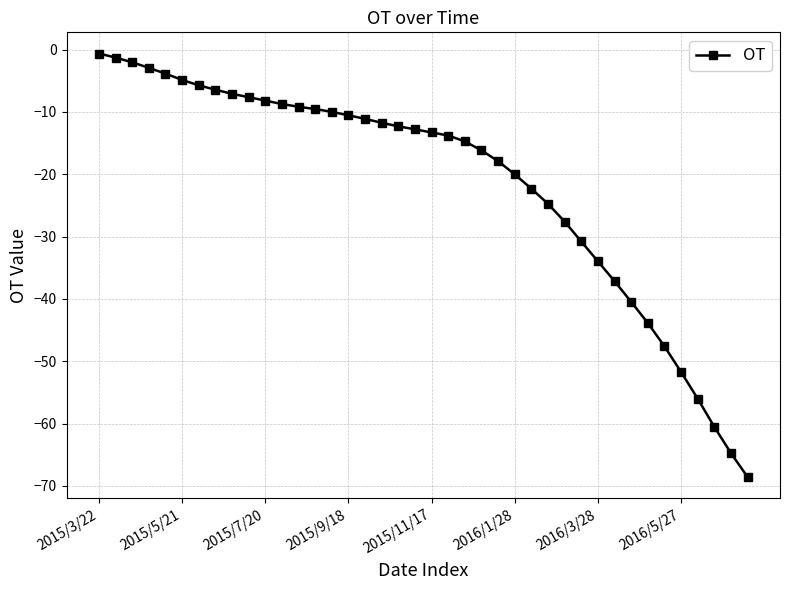

What is the value of the 28th point from the left?

-24.8